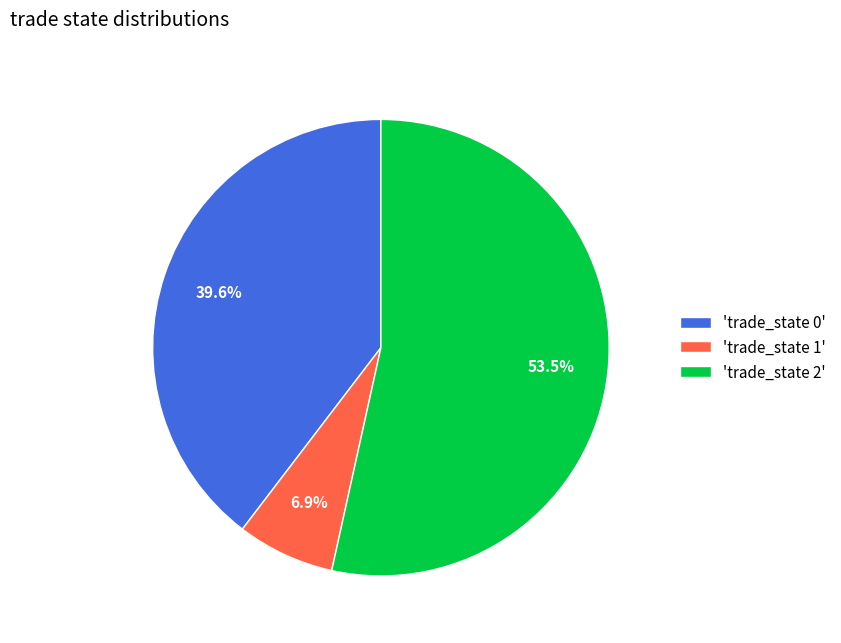

What is the smallest slice in the pie chart?

'trade_state 1'